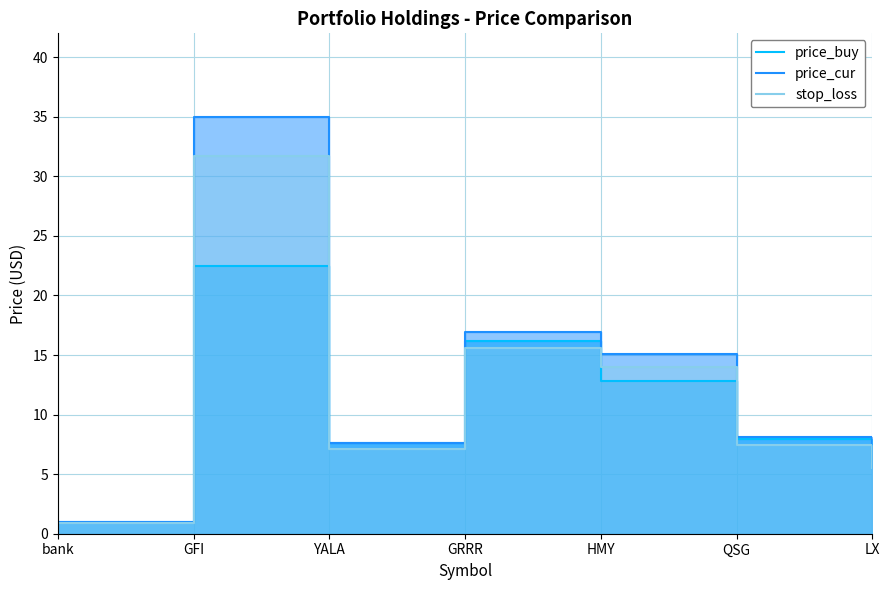

The stop_loss series shows 10.4 at QSG. True or false?

False